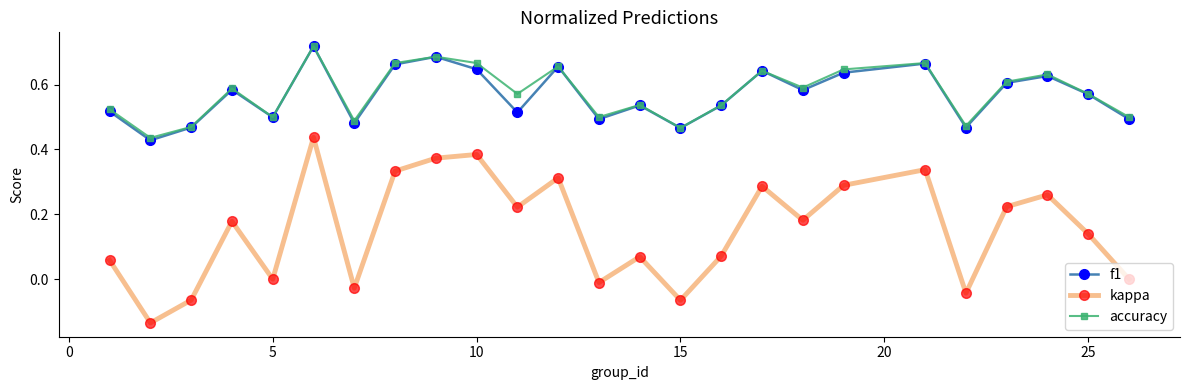

True or false: kappa and f1 cross at least once.

False